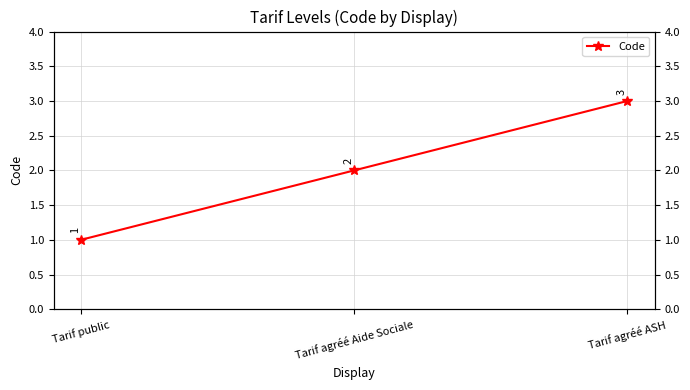

At which category does the chart reach its minimum across all series?

Tarif public